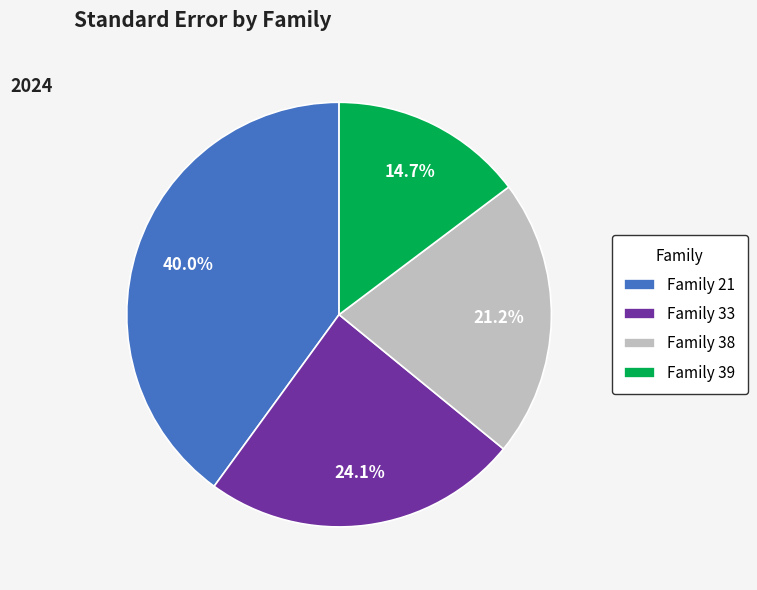

Is there a majority slice in this chart?

No